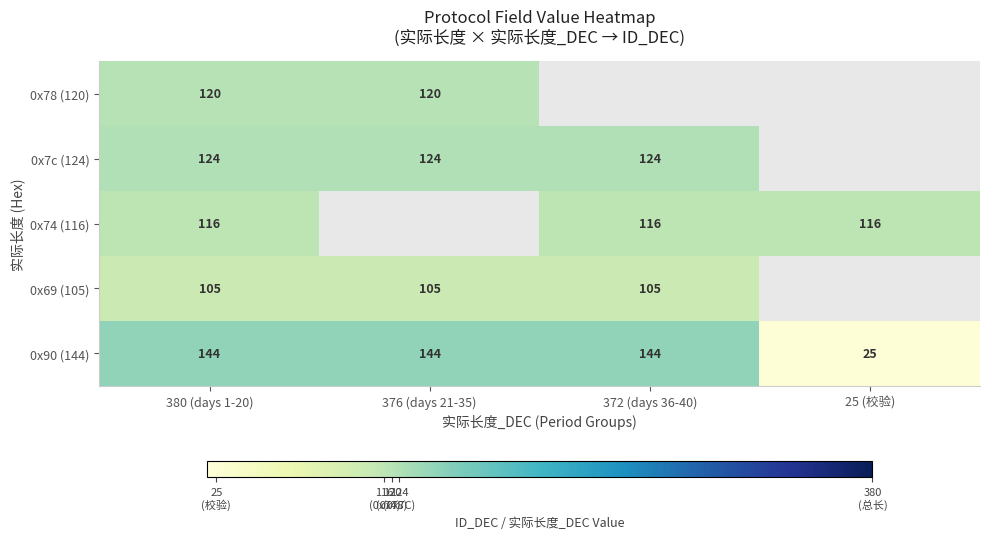

What is the sum of the 0x78 (120) values at 380 (days 1-20) and 376 (days 21-35)?

240